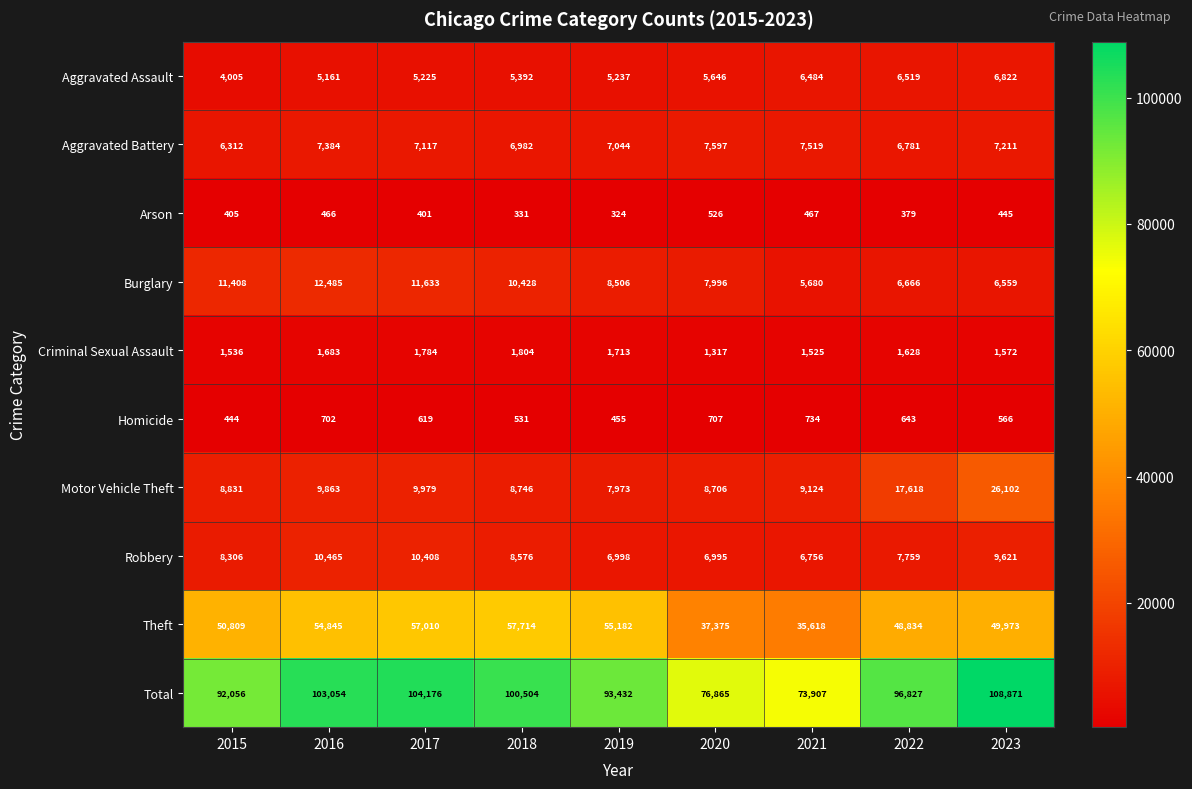

What is the spread (max minus min) of values at 2018?

100173